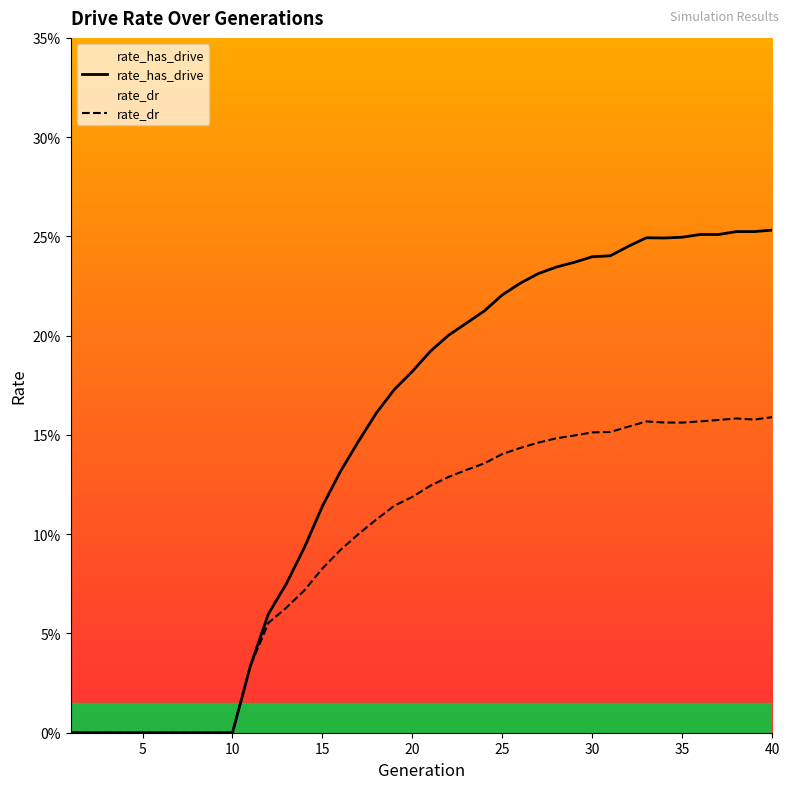

Is this an area chart (filled region under the line)?

No